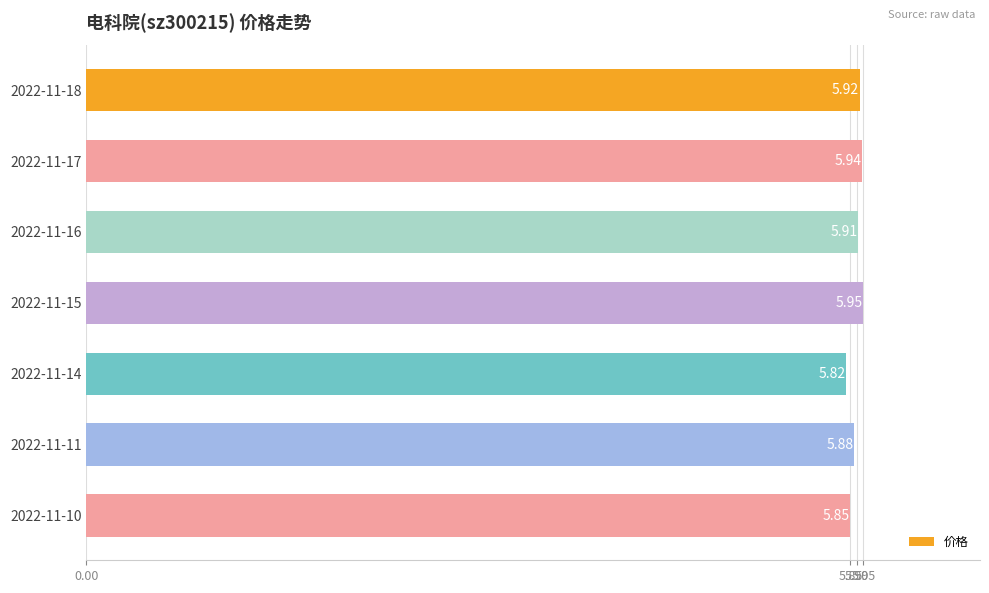

What is the ratio of the value at 2022-11-10 to the value at 2022-11-11?

1.0